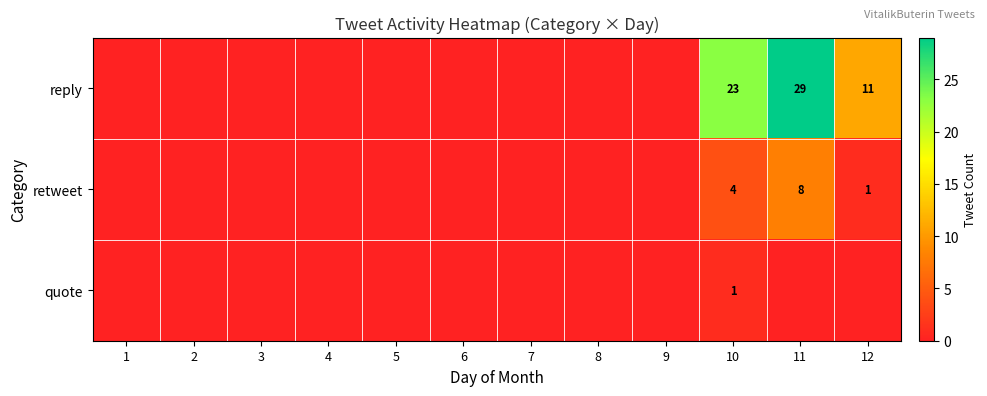

The reply series shows 9 at 10. True or false?

False